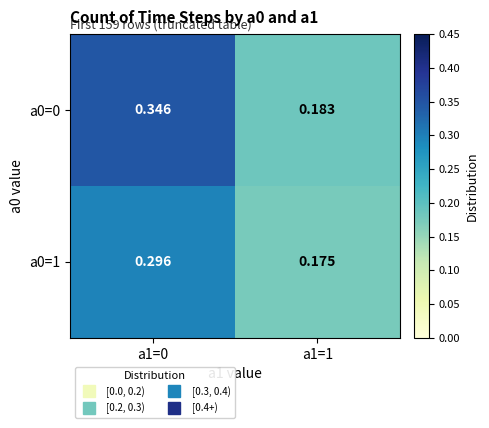

Rank the series by their average value, from lowest to highest.

a0=1, a0=0